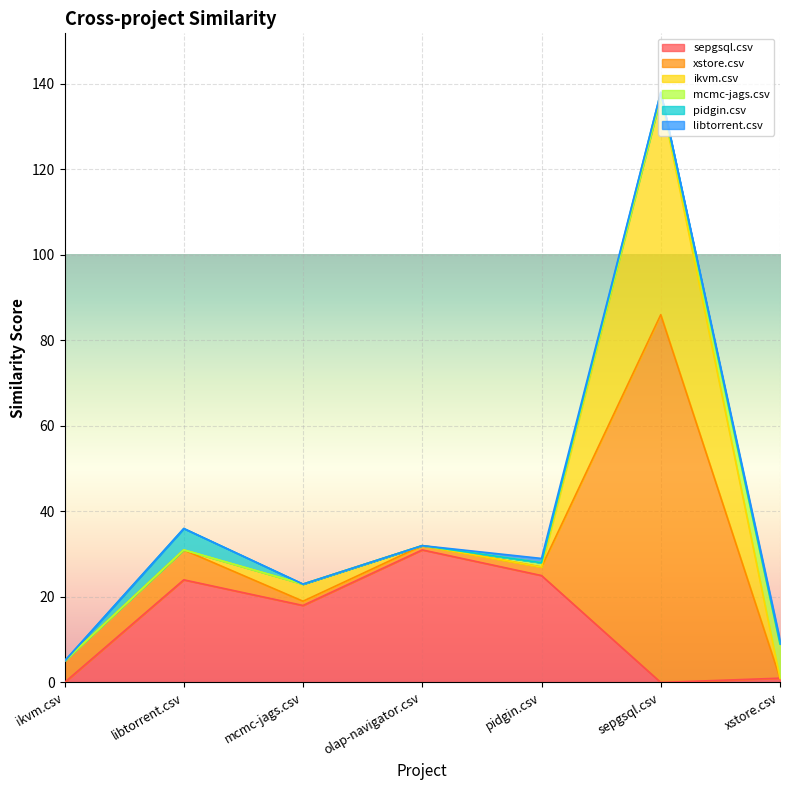

True or false: sepgsql.csv and libtorrent.csv intersect in this chart.

False